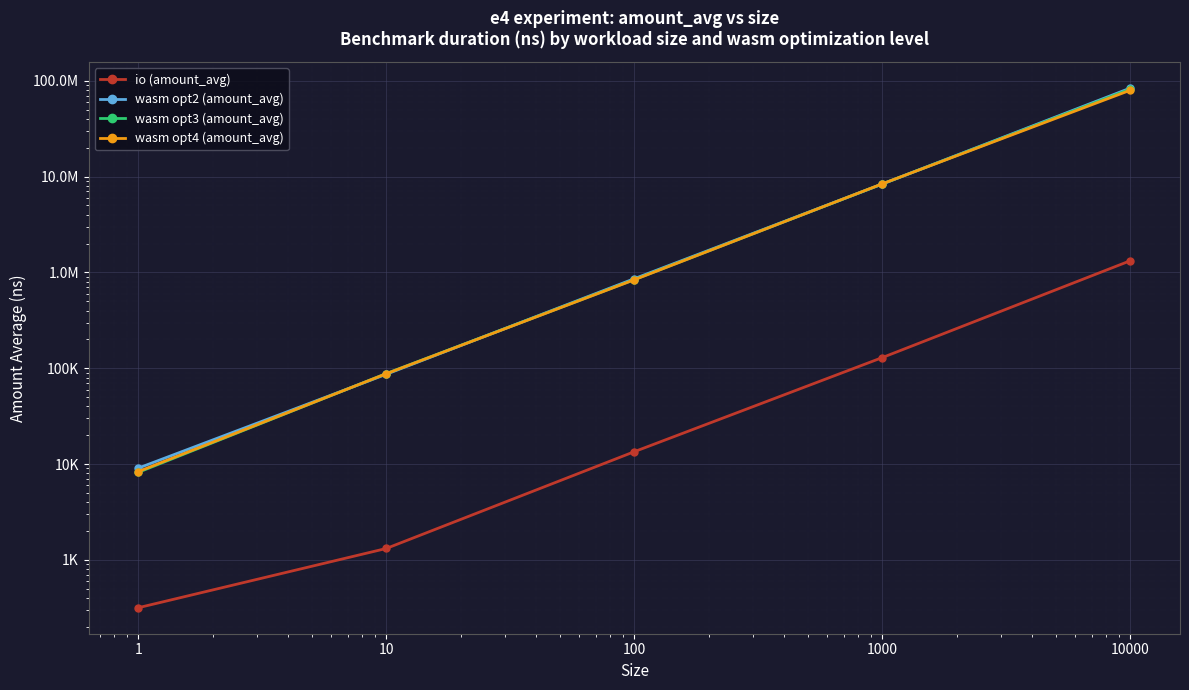

What is the greatest value displayed?

84046384